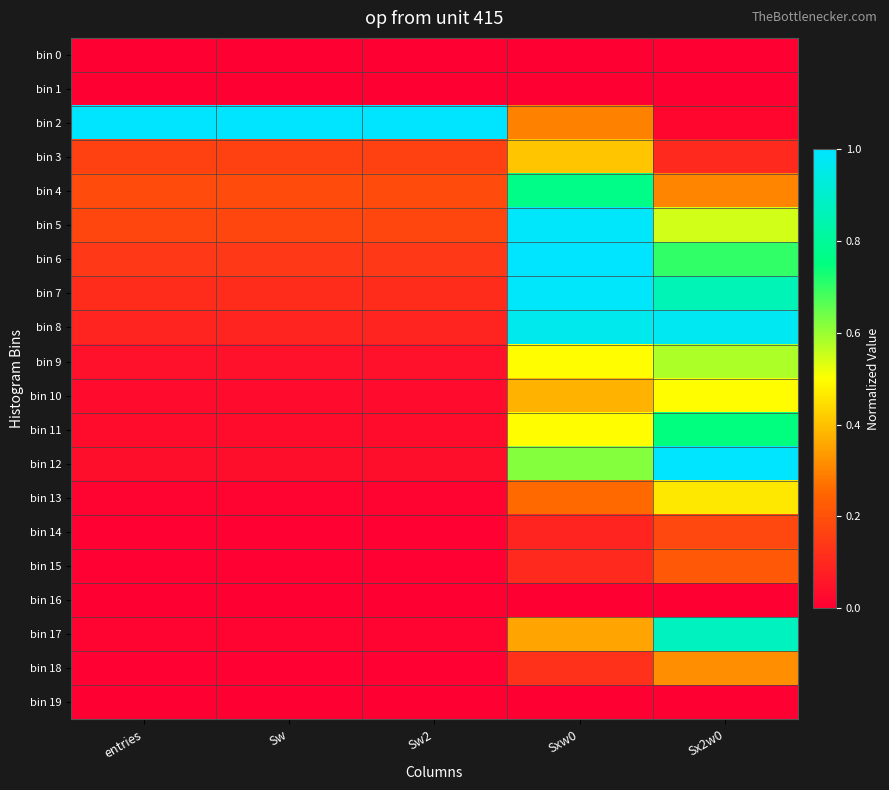

Which series changed the most between Sw2 and Sxw0?

bin 7